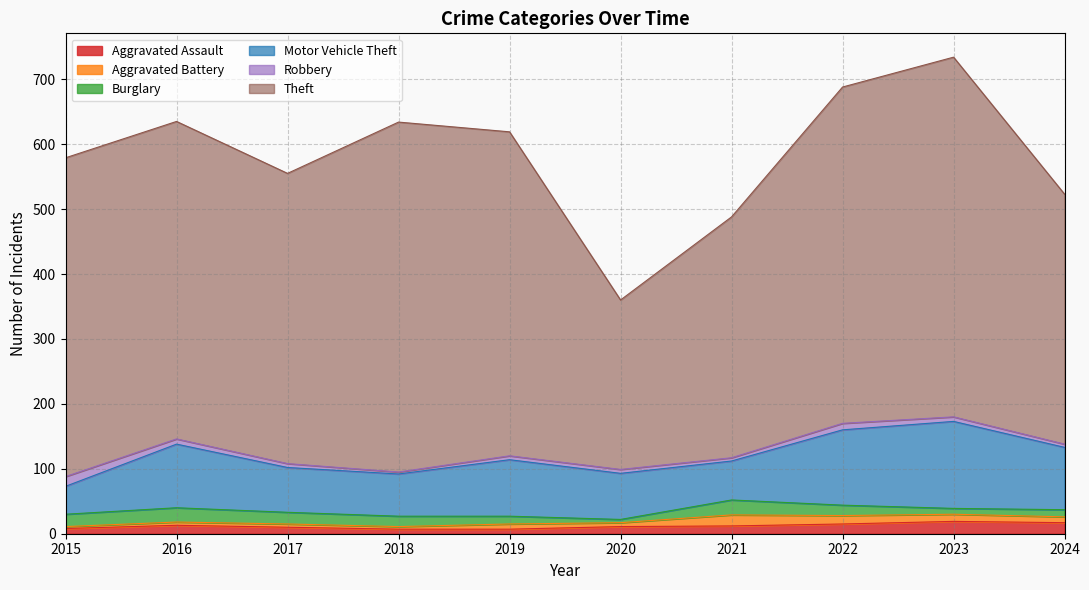

How many lines are shown in the chart?

6